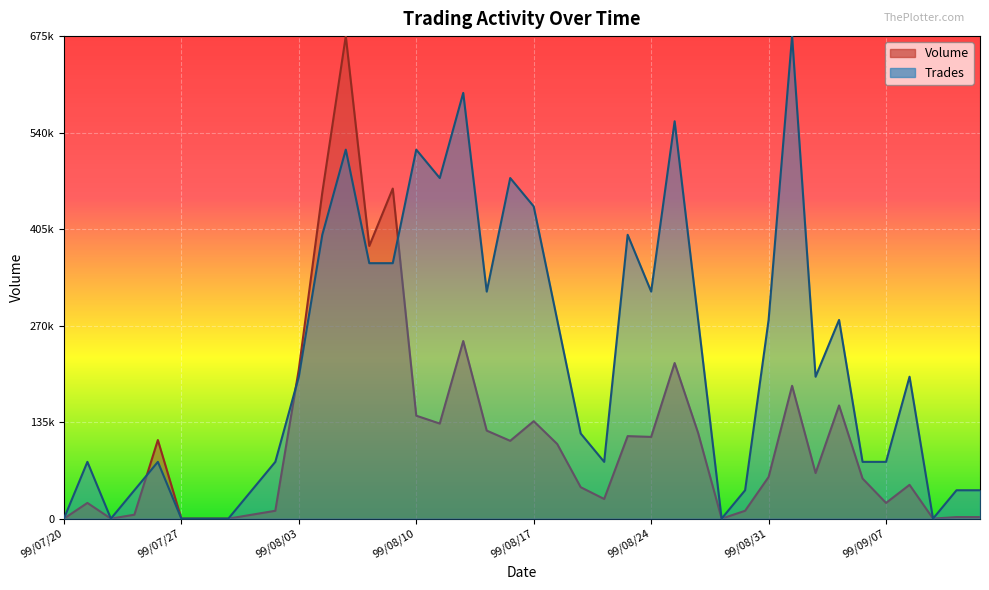

At which label does Trades reach its peak?

99/09/01